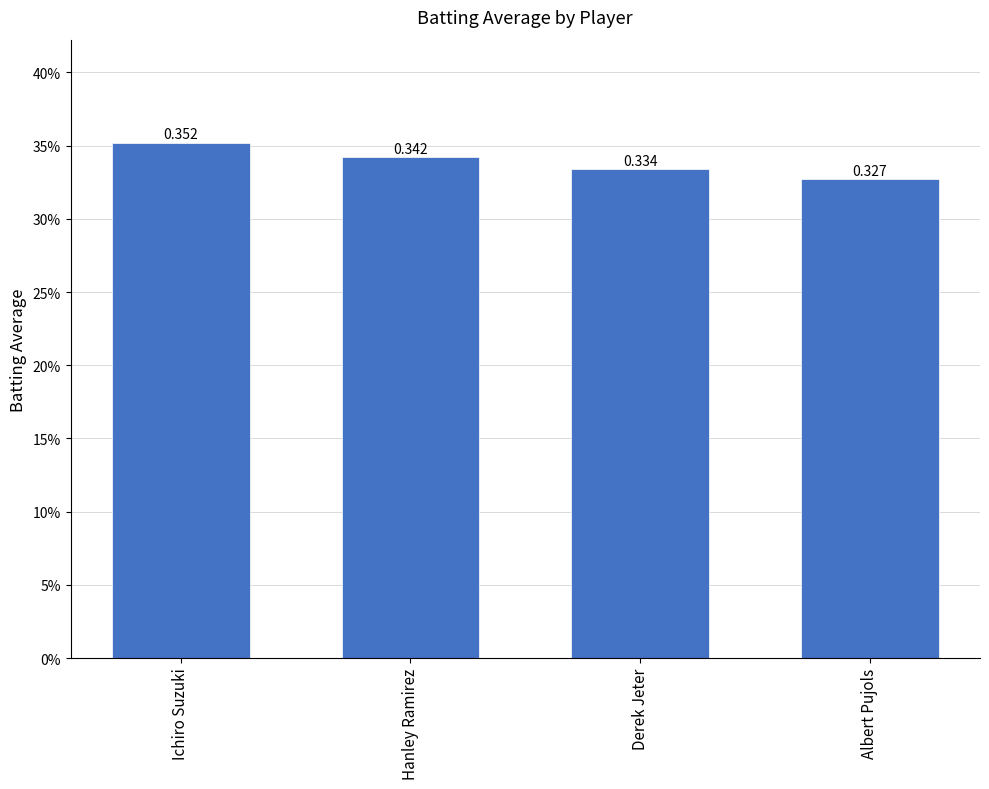

Are the bars horizontal?

No